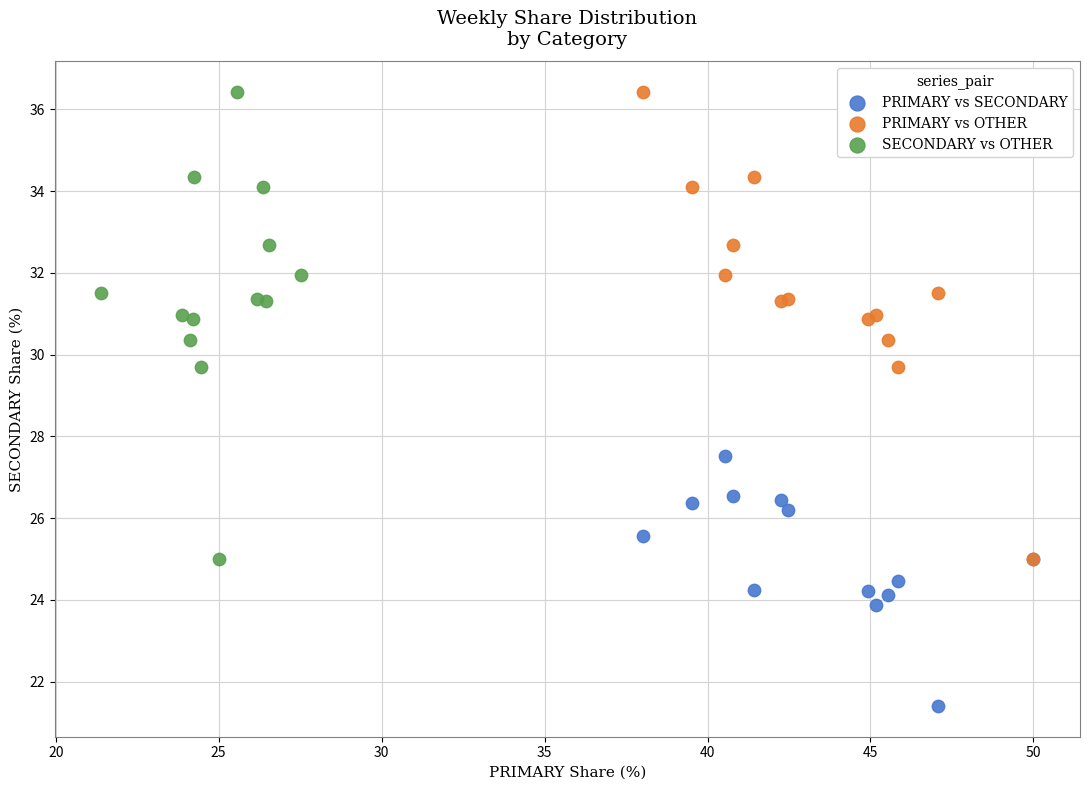

Which series reaches the minimum Y coordinate?

PRIMARY vs SECONDARY